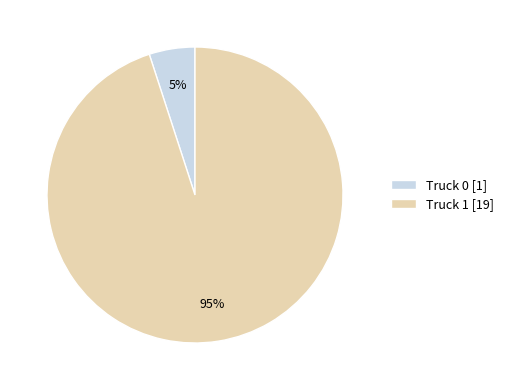

Is there a majority slice in this chart?

Yes